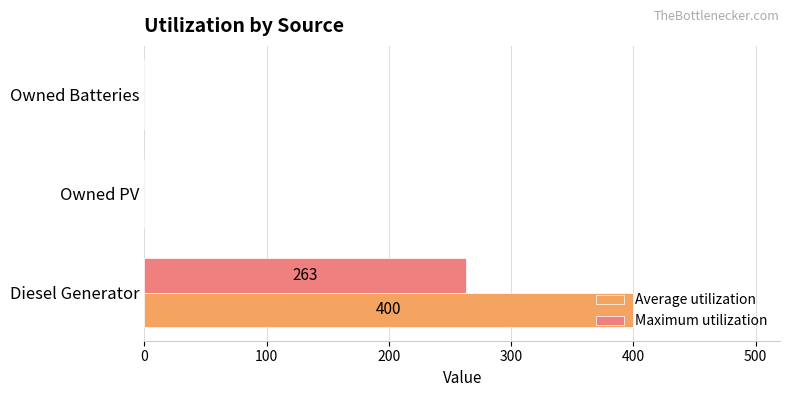

Which series has the largest total across all categories?

Average utilization